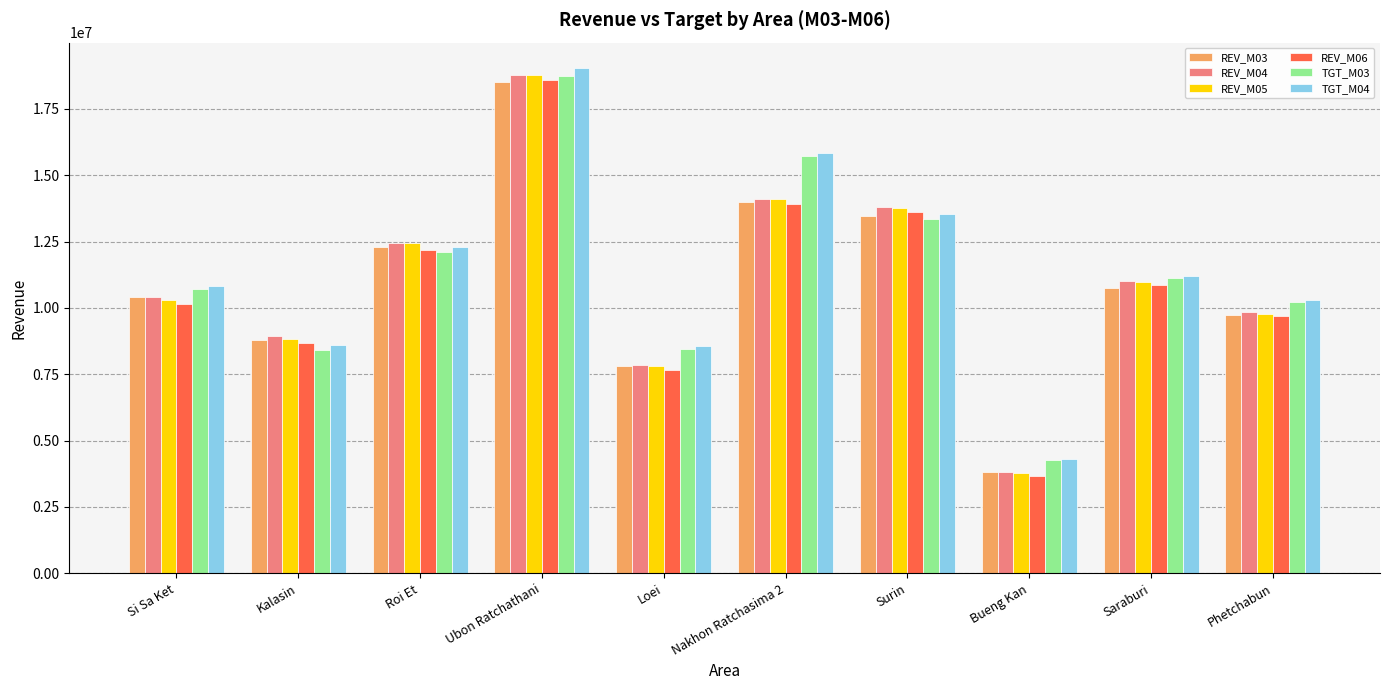

At which category is the sum across all series the highest?

Ubon Ratchathani